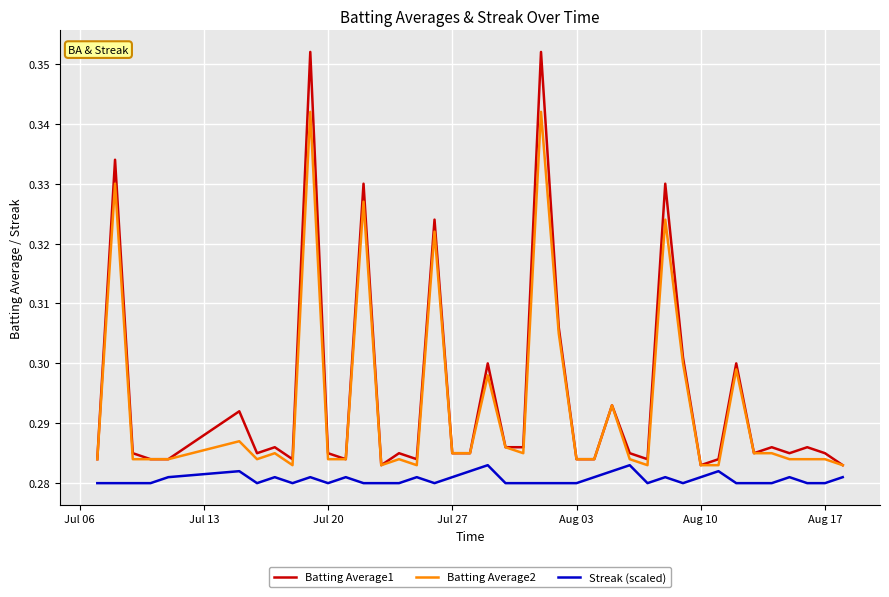

Which series has the widest spread of values?

Batting Average1